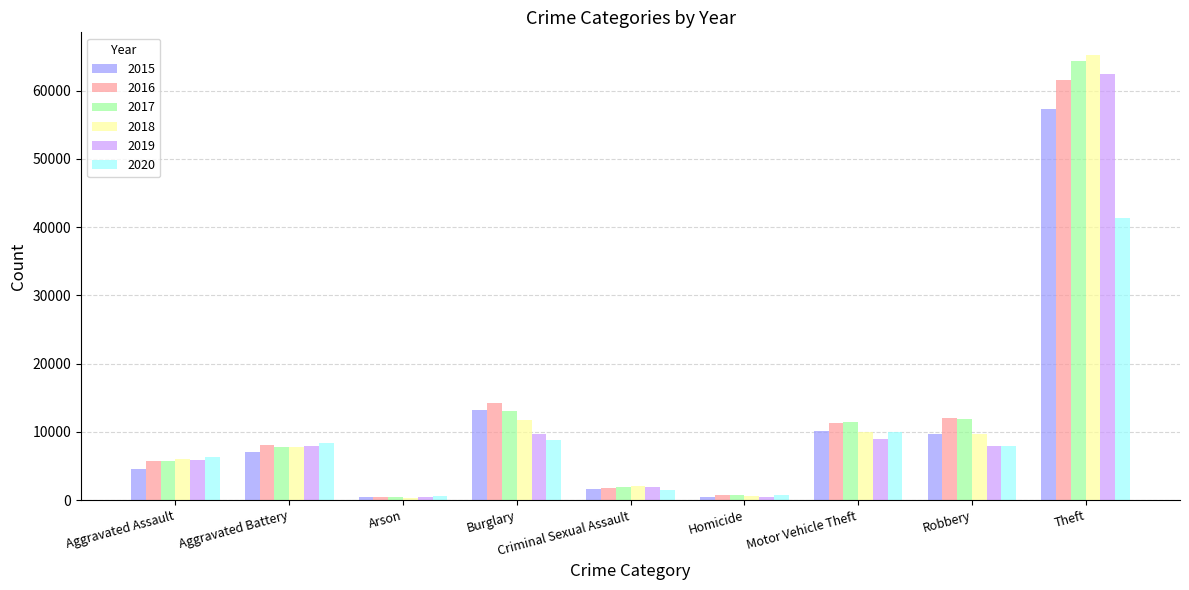

At which label is 2020 closest to 20954?

Motor Vehicle Theft